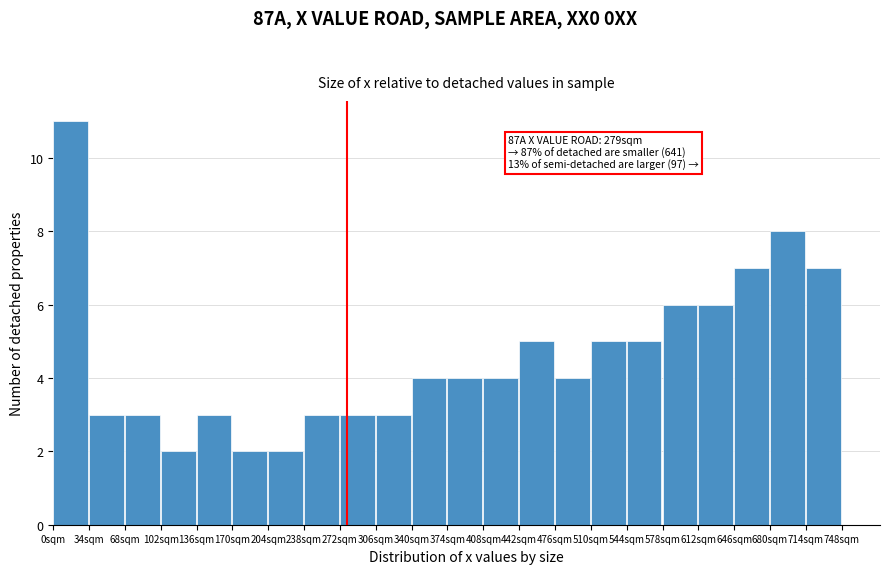

Which range on the x-axis has the tallest bar?

0 to 34